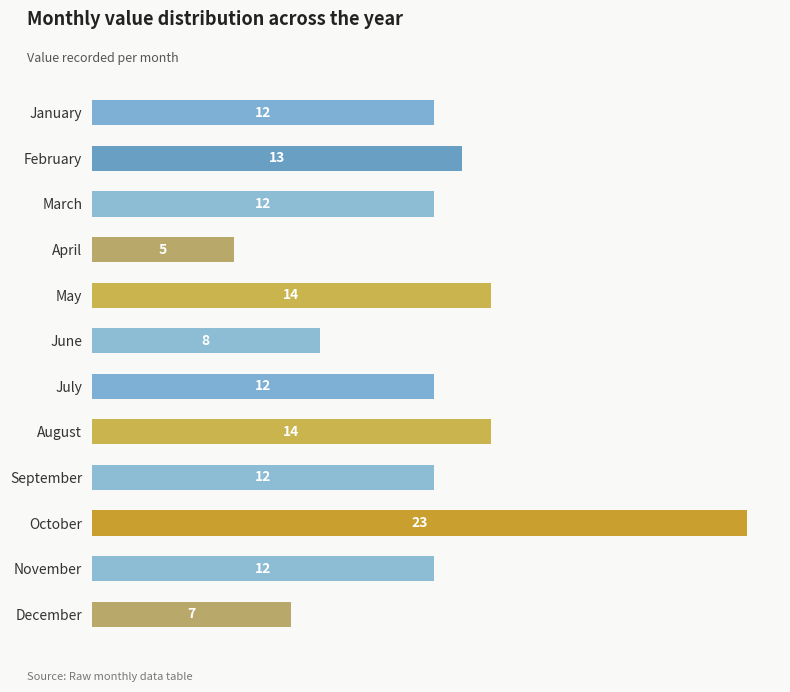

Approximately how many times larger is the value at December compared to July?

0.6